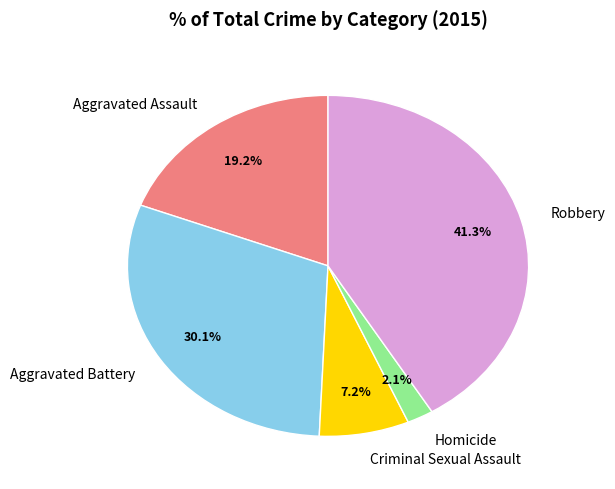

What is the ratio of the value at Aggravated Battery to the value at Aggravated Assault?

1.6